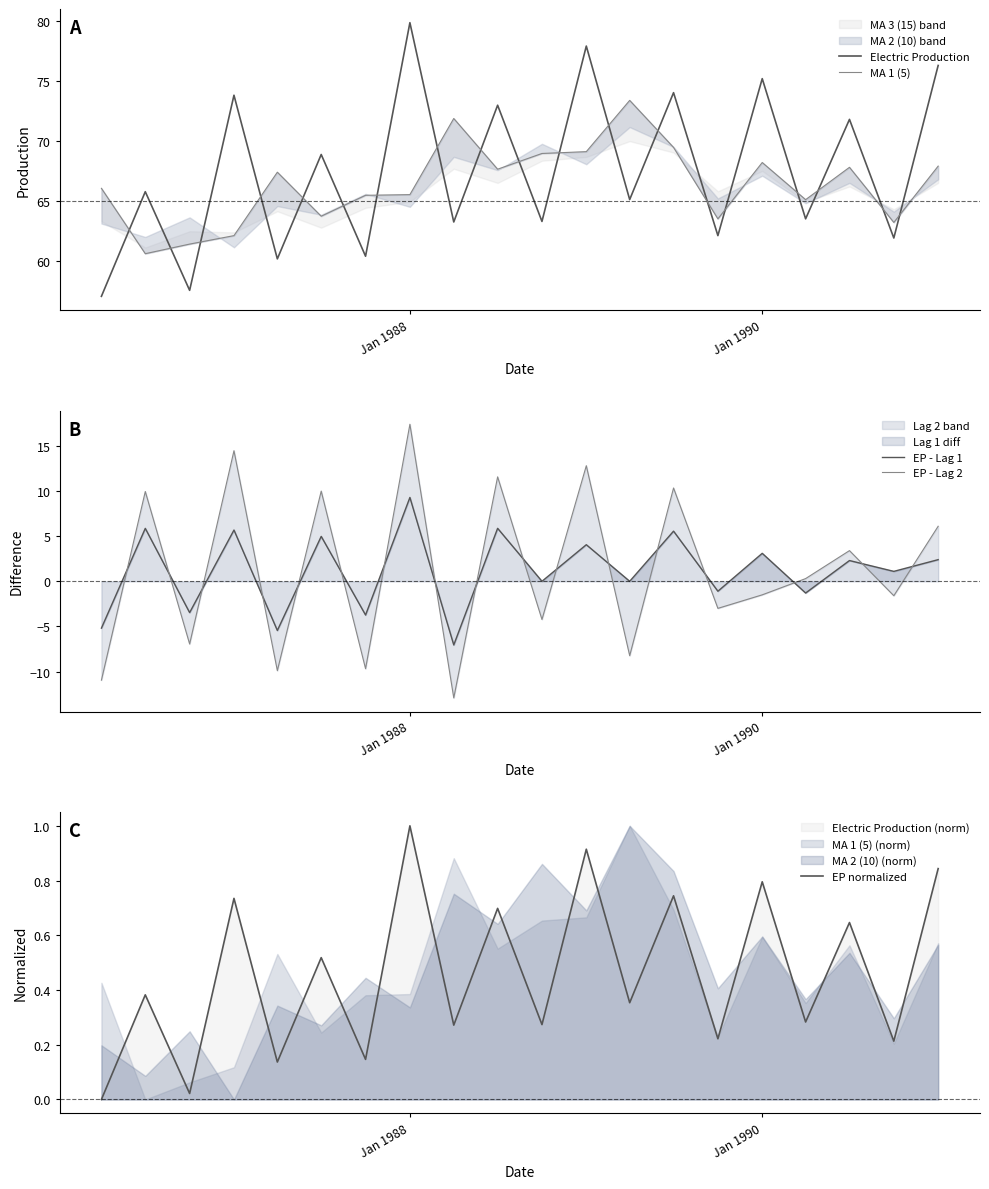

Is it true that Electric Production equals 20.6 at Jan 1988?

False